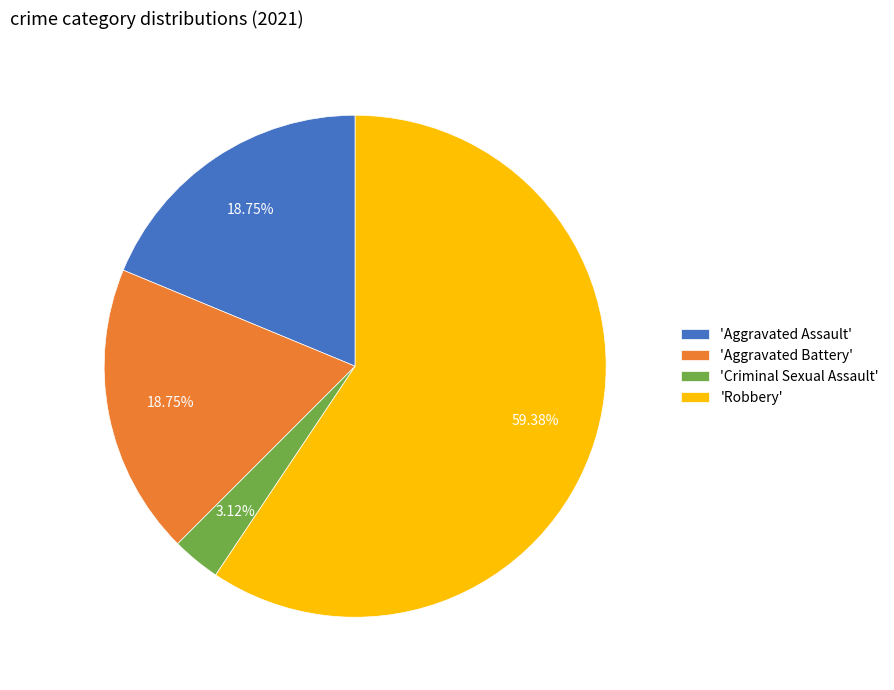

Which has a higher value, 'Criminal Sexual Assault' or 'Aggravated Assault'?

'Aggravated Assault'